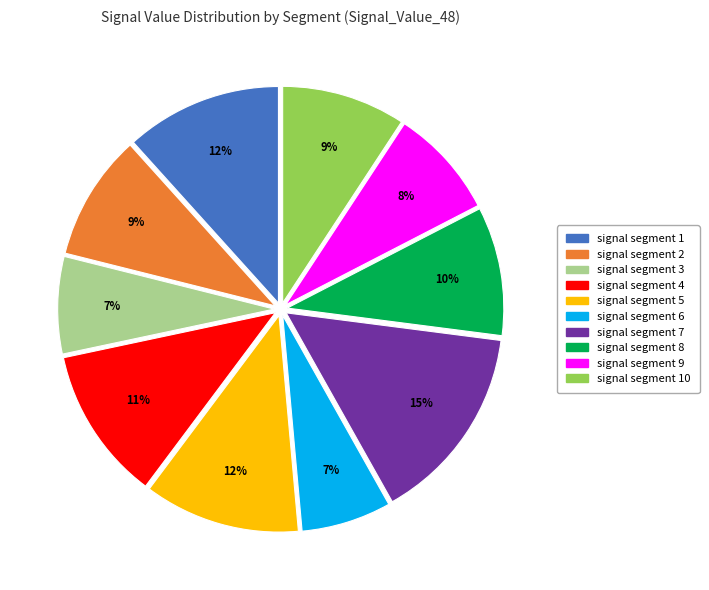

Is there a majority slice in this chart?

No